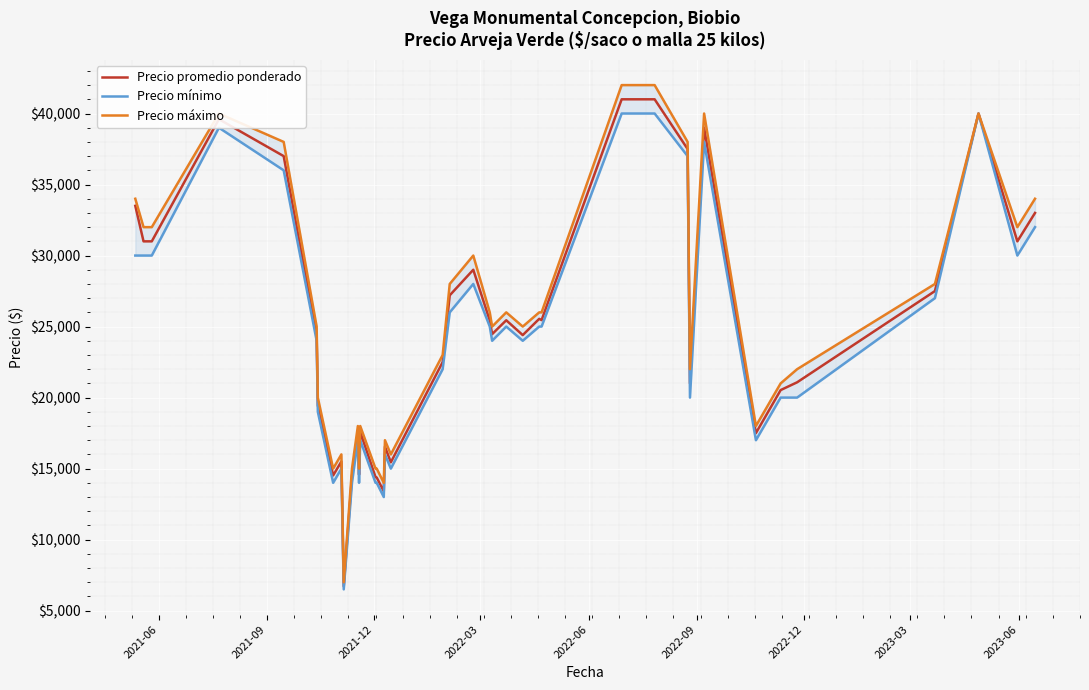

Is it true that Precio máximo equals 10224 at 2023-06?

False